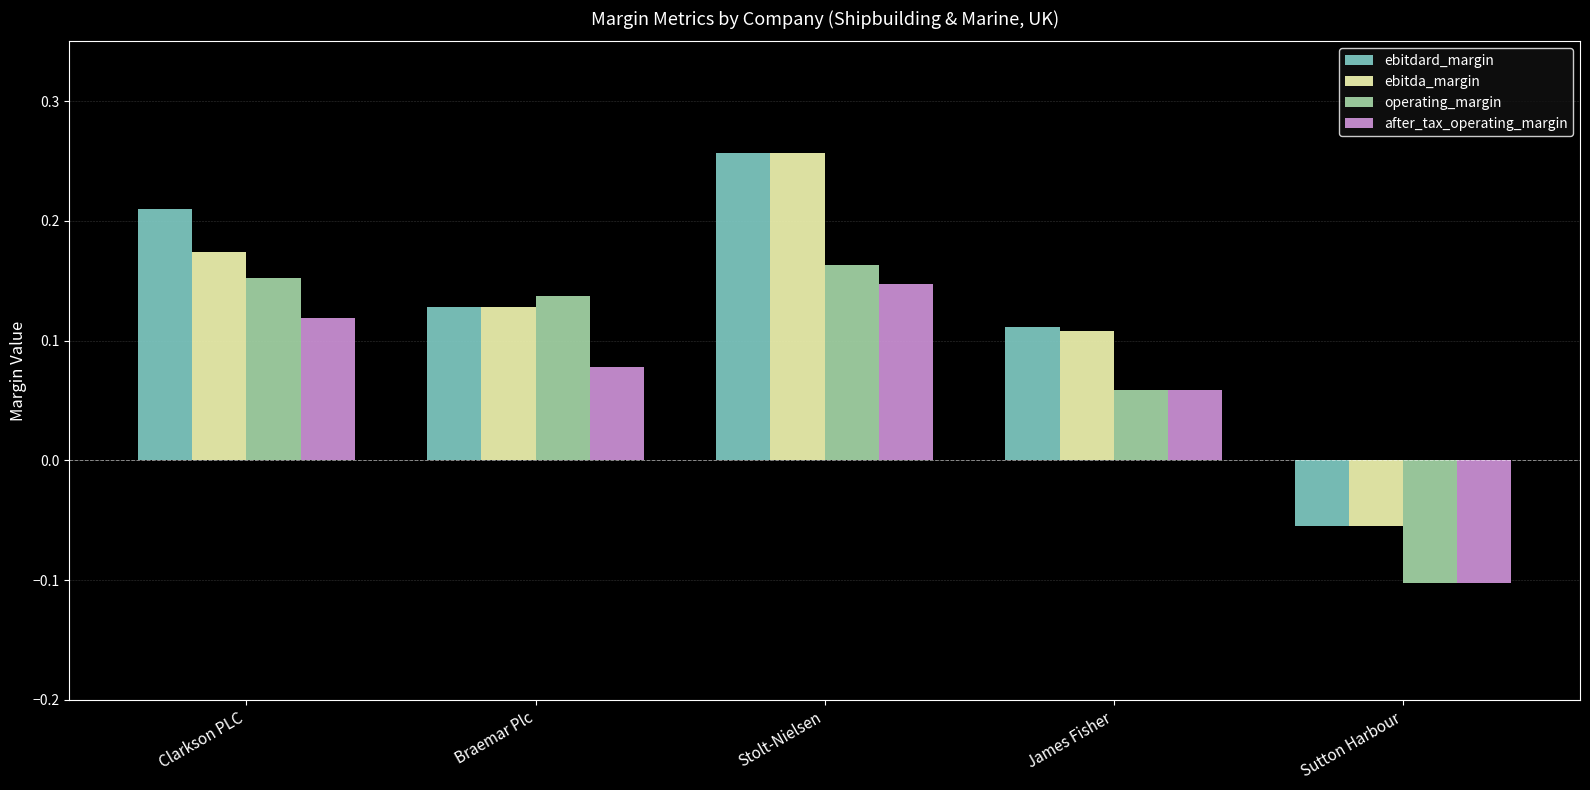

Rank the categories by ebitda_margin value from highest to lowest.

Stolt-Nielsen, Clarkson PLC, Braemar Plc, James Fisher, Sutton Harbour